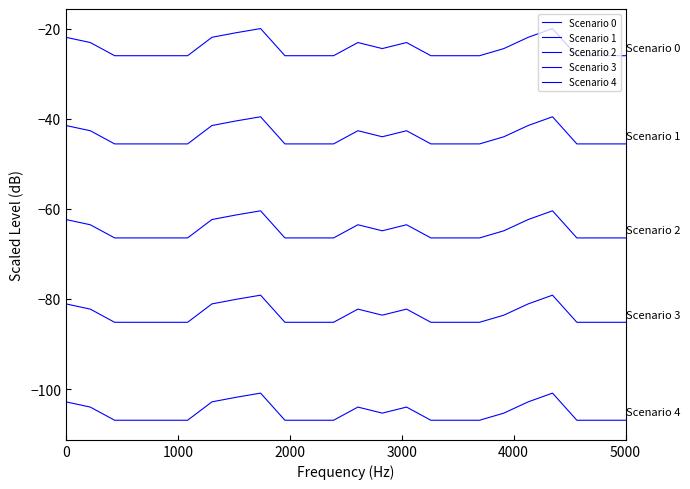

What is the maximum value shown in the chart?

-20.0